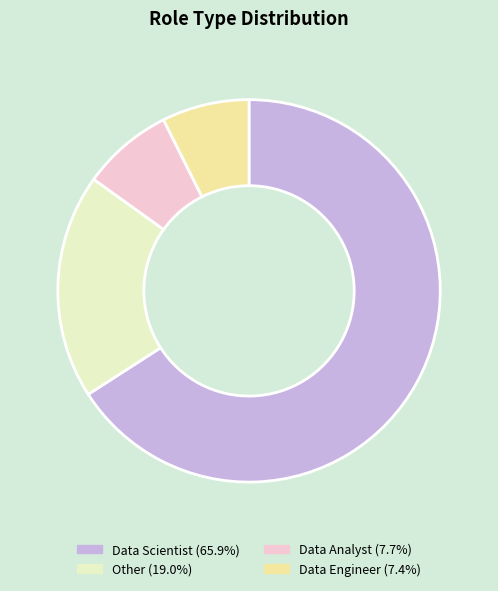

Combined, do Other and Data Analyst account for over 50%?

No